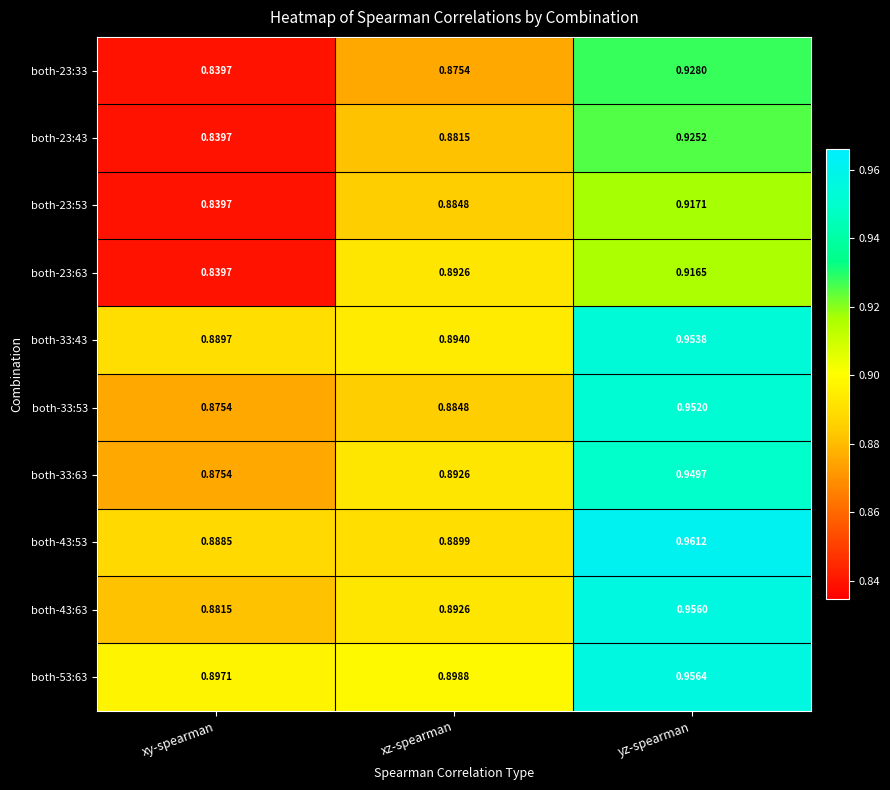

At which label is both-23:53 closest to 0?

xy-spearman